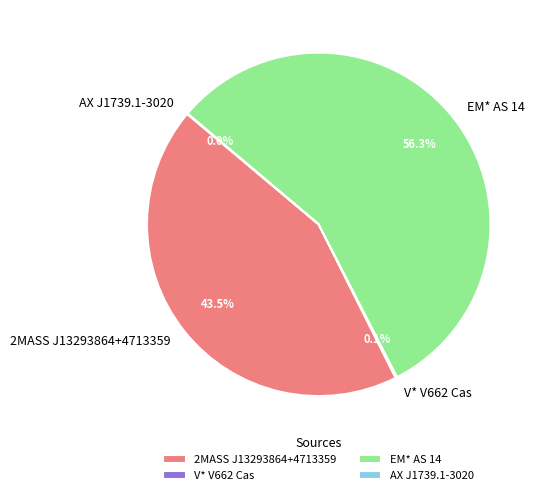

What percentage is NOT represented by 2MASS J13293864+4713359?

56.5%